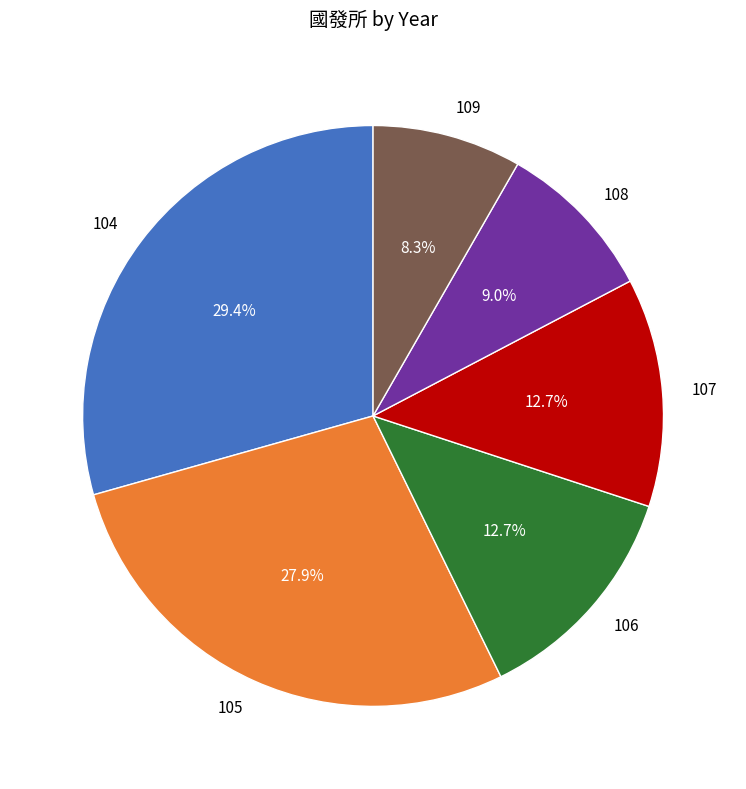

To the nearest percent, what is the difference between the largest and smallest slice percentages?

21%